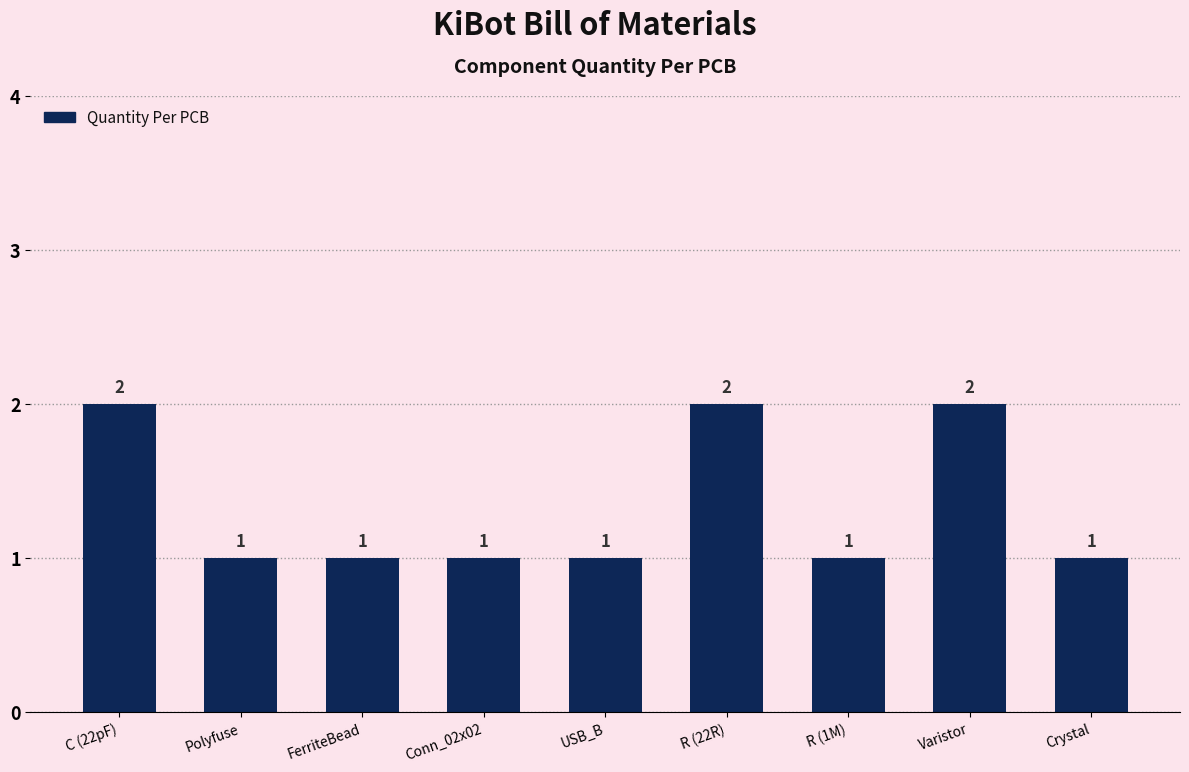

How many values are between 1 and 2?

9